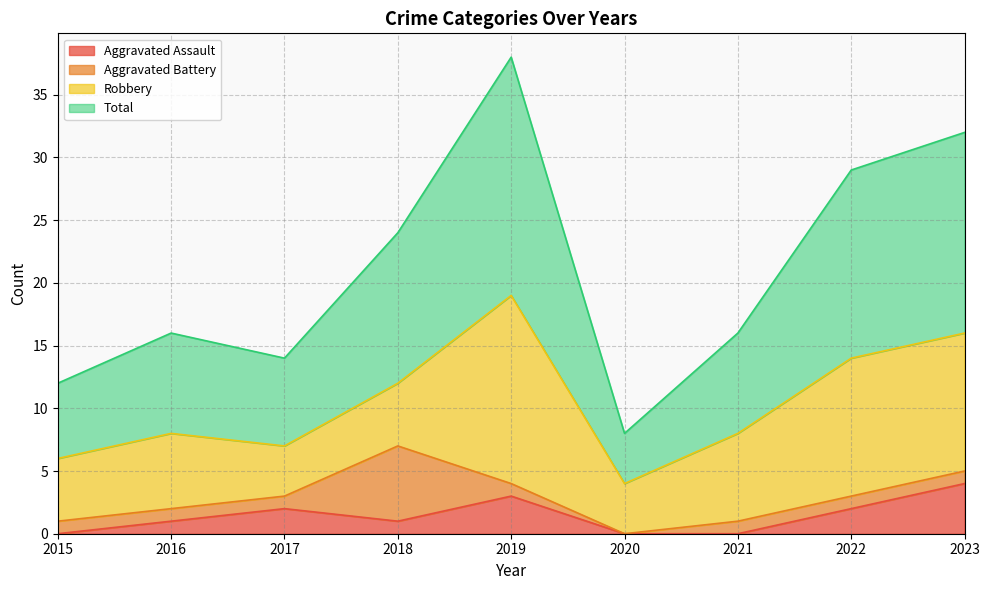

Is it true that Aggravated Assault equals 2 at 2017?

True